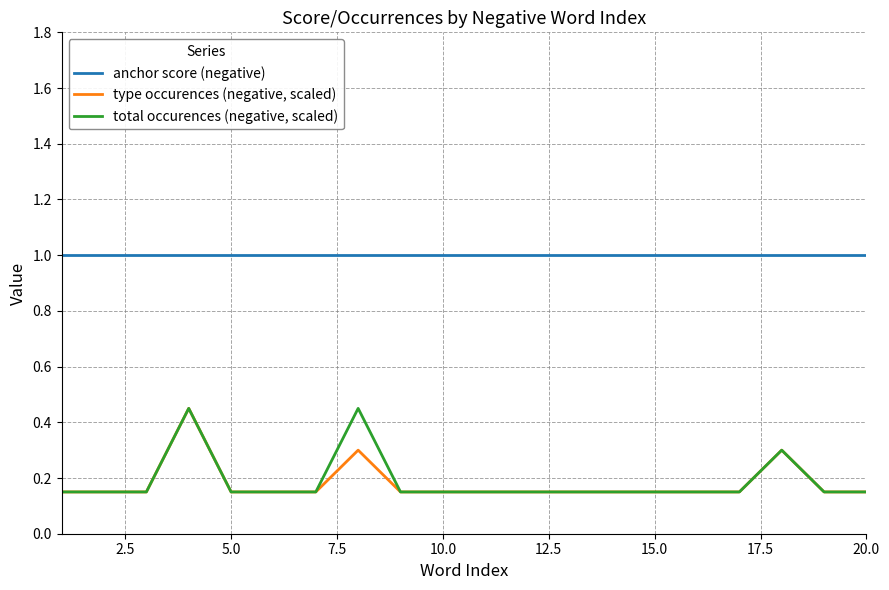

What is the average value of the anchor score (negative) series?

1.0